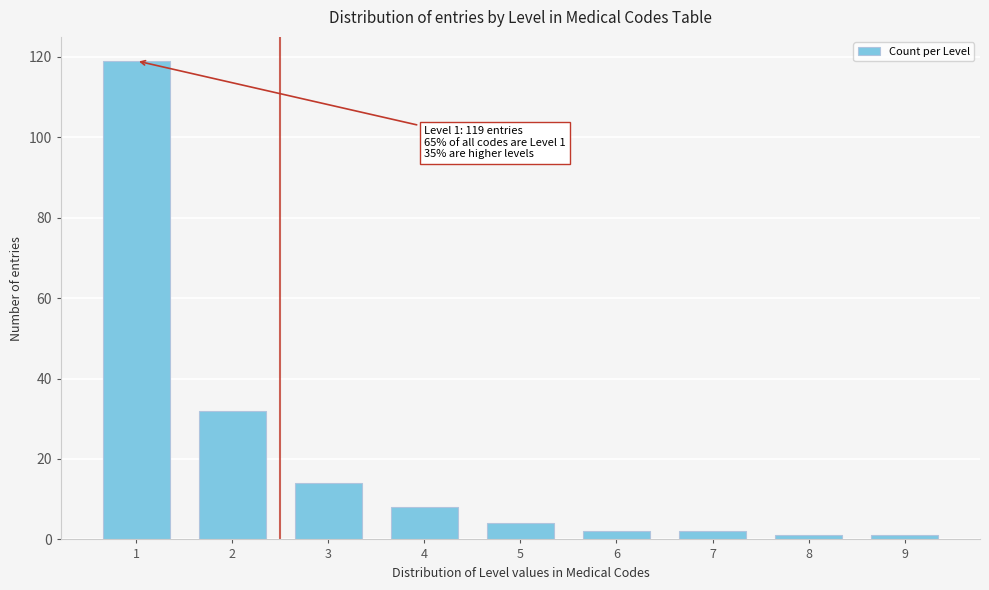

Reading left to right, what are all the values shown in this chart?

119	32	14	8	4	2	2	1	1